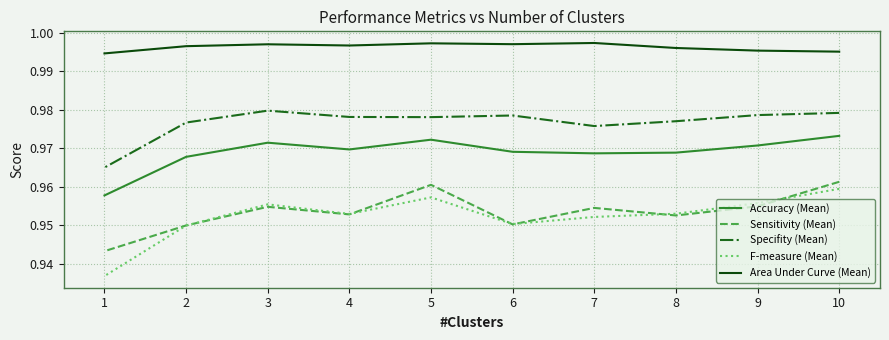

The Specifity (Mean) series shows 1.0 at 1. True or false?

True